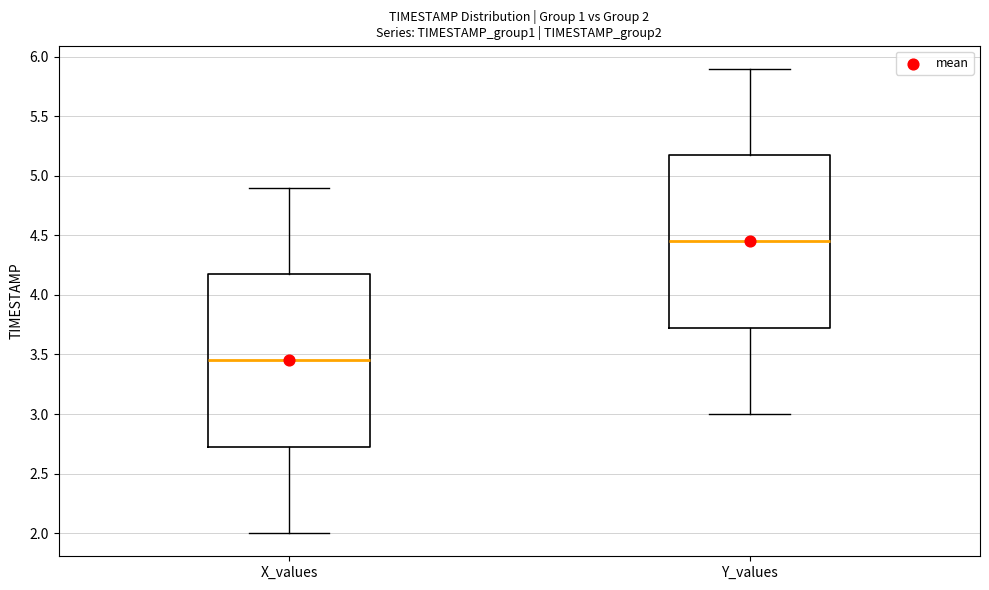

Which box's median line is the highest?

Y_values